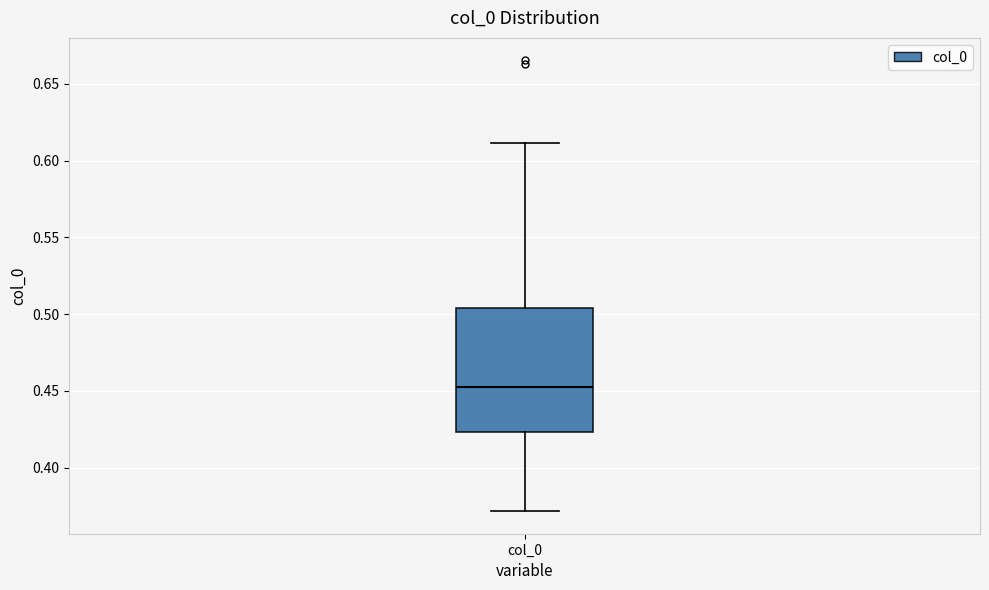

Transcribe this box plot: give where the median line is, the range the box spans, and where the two whiskers end, as read against the y-axis. The values are not printed on the chart, so give them approximately, as read against the axis.

median 0.455, box 0.425 to 0.505, whiskers 0.370 to 0.610